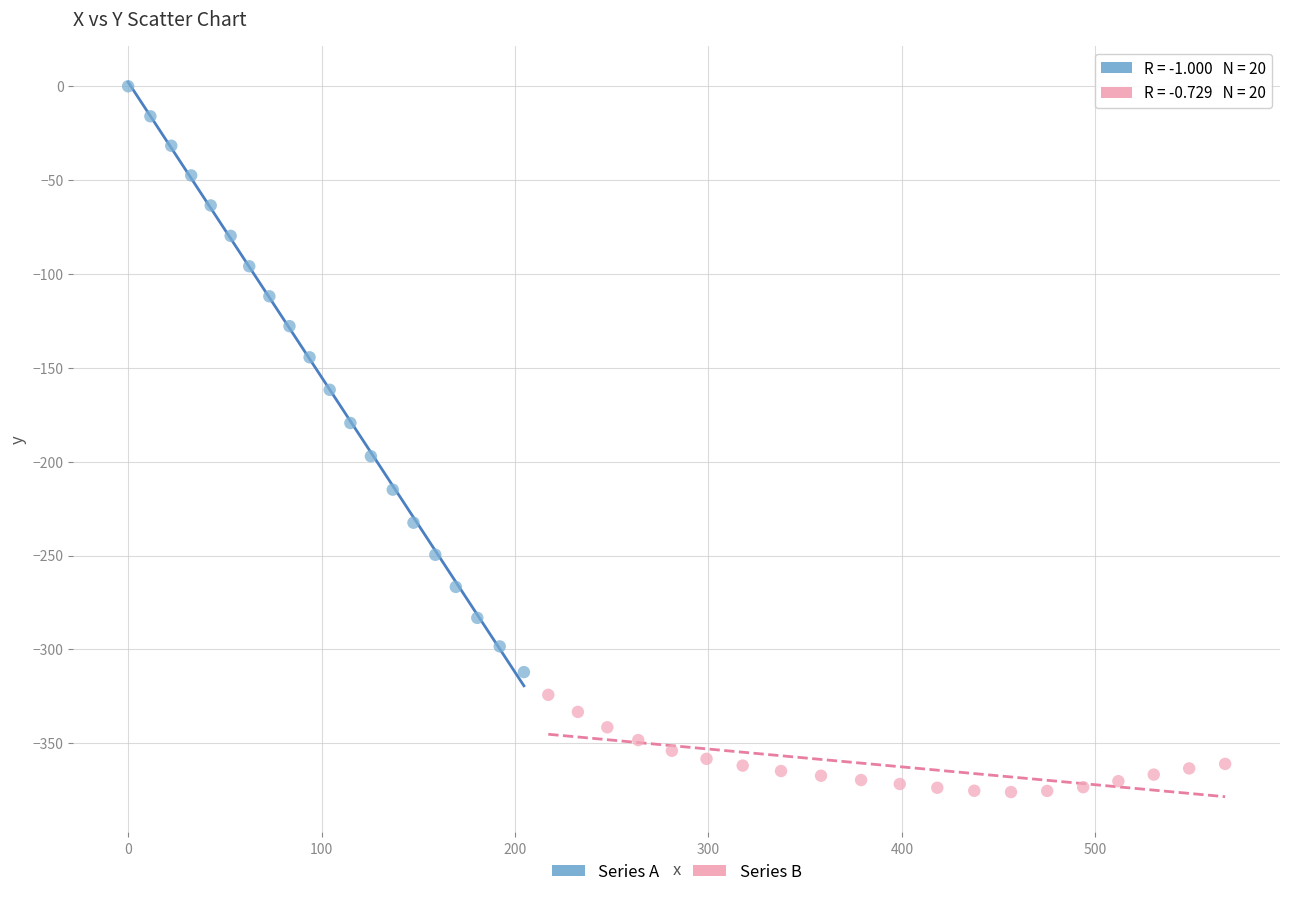

Which series reaches the minimum Y coordinate?

Series B